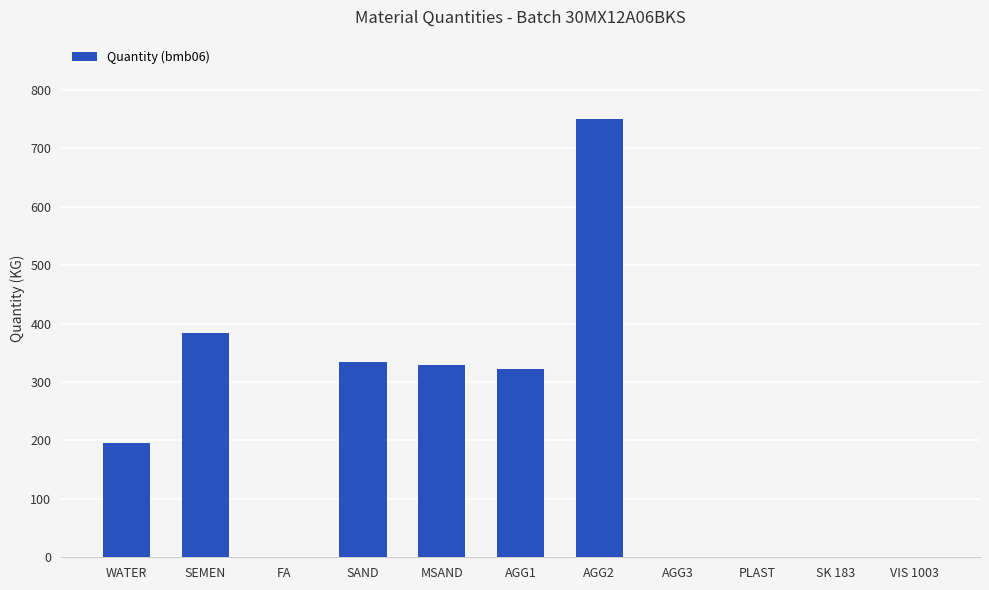

What is the average value?

210.6